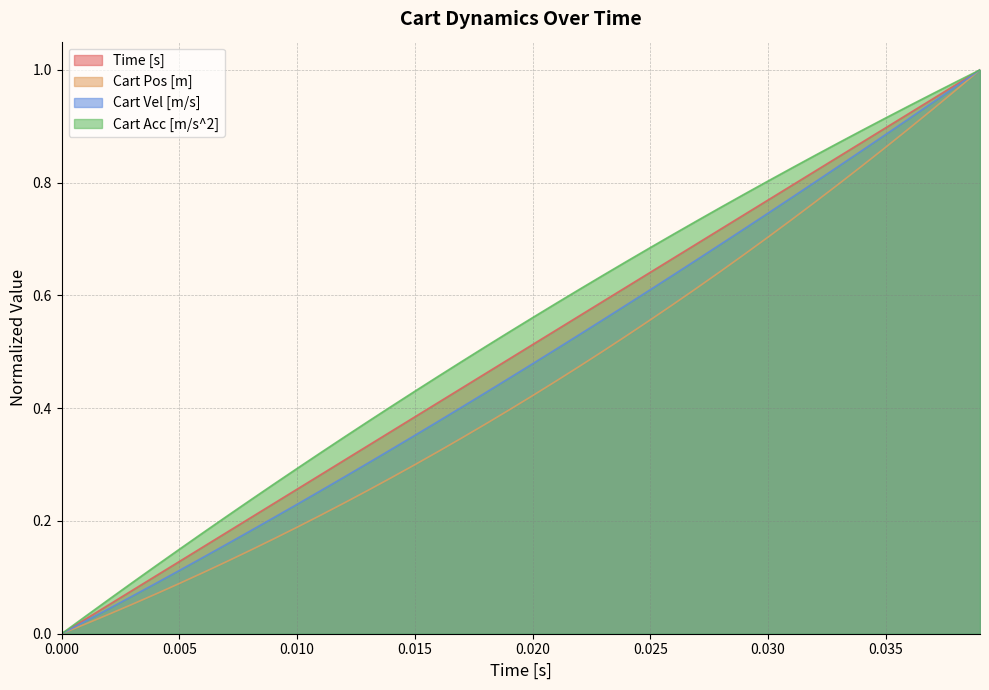

What is the label of the 37th point from the right?

0.003